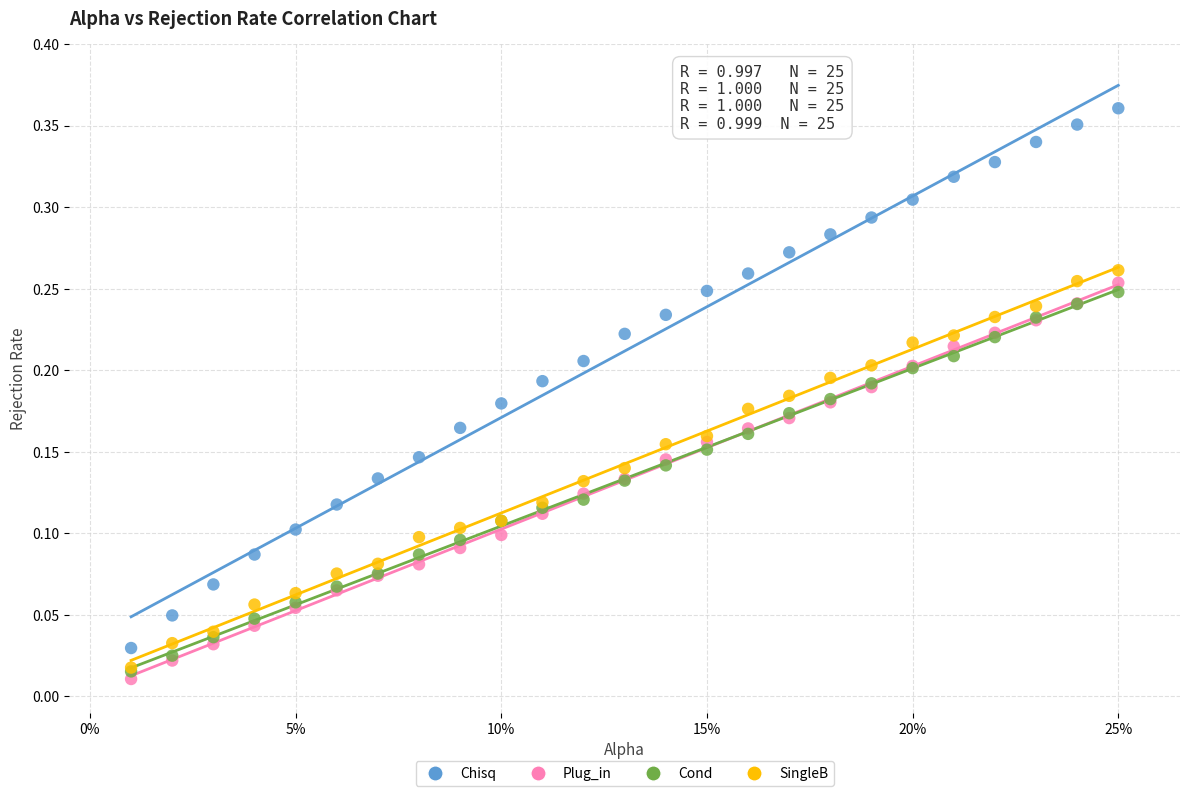

What are all the series names shown in the legend?

Chisq, Plug_in, Cond, SingleB